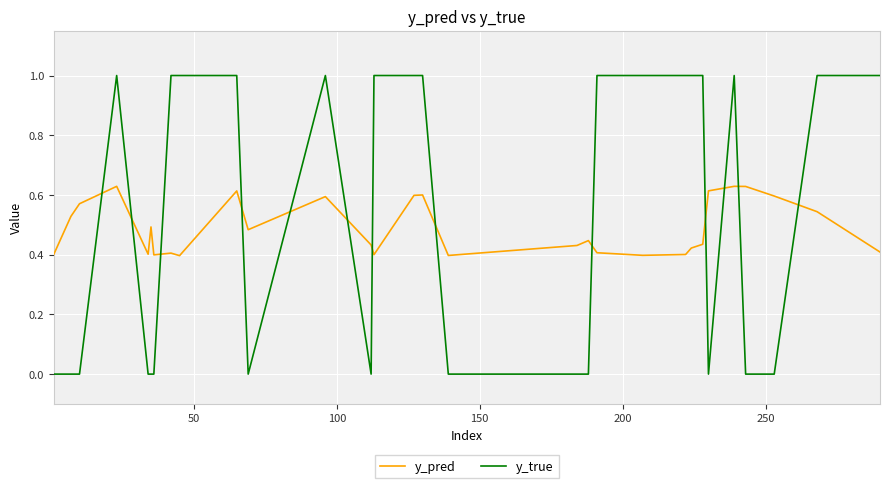

At how many categories does at least one series exceed 0?

30